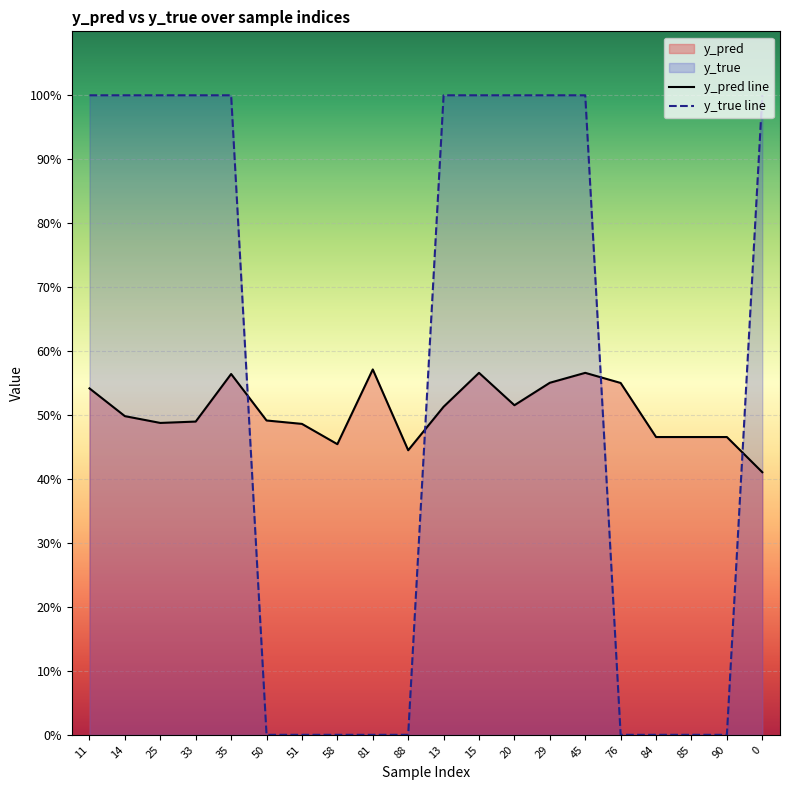

Where is the first local maximum for y_pred line?

35